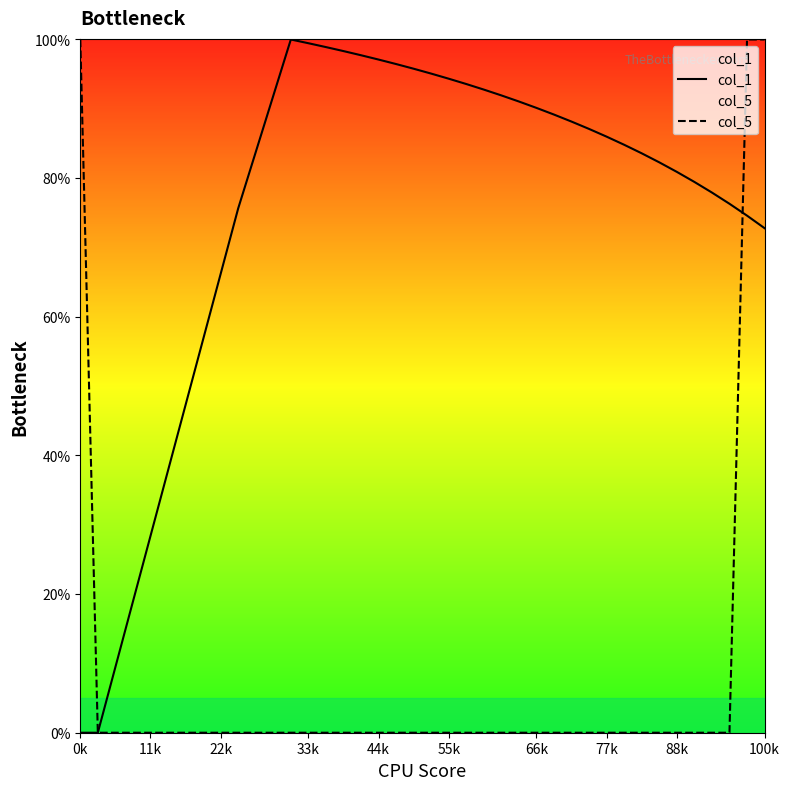

Which series has the widest spread of values?

col_1